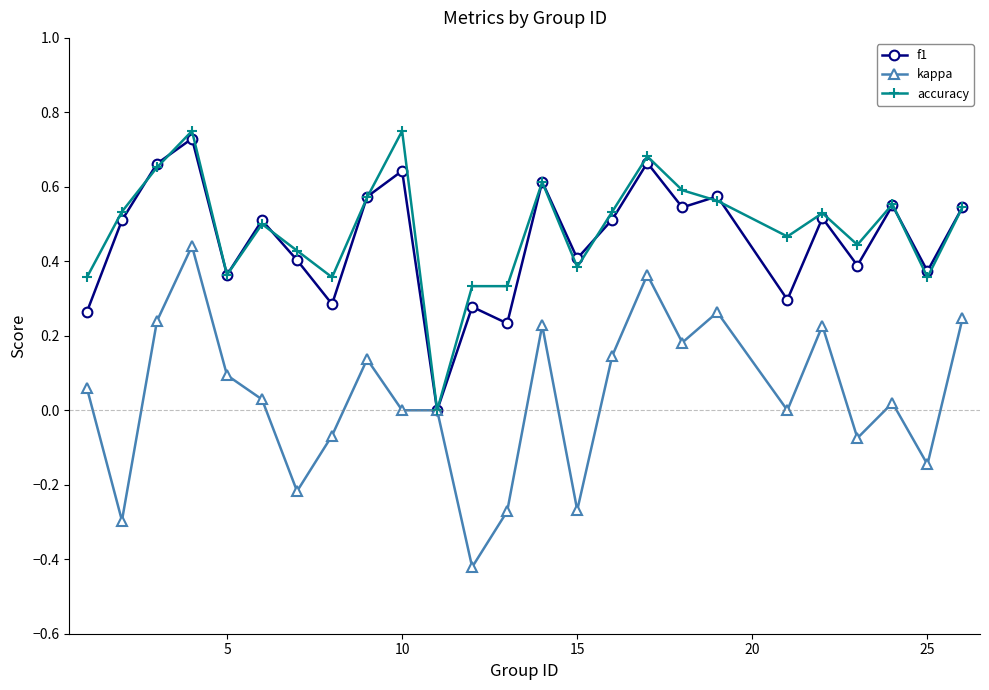

Which series has the widest spread of values?

kappa